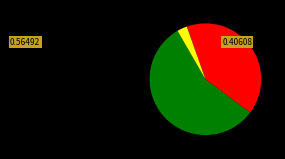

Is there a majority slice in this chart?

Yes